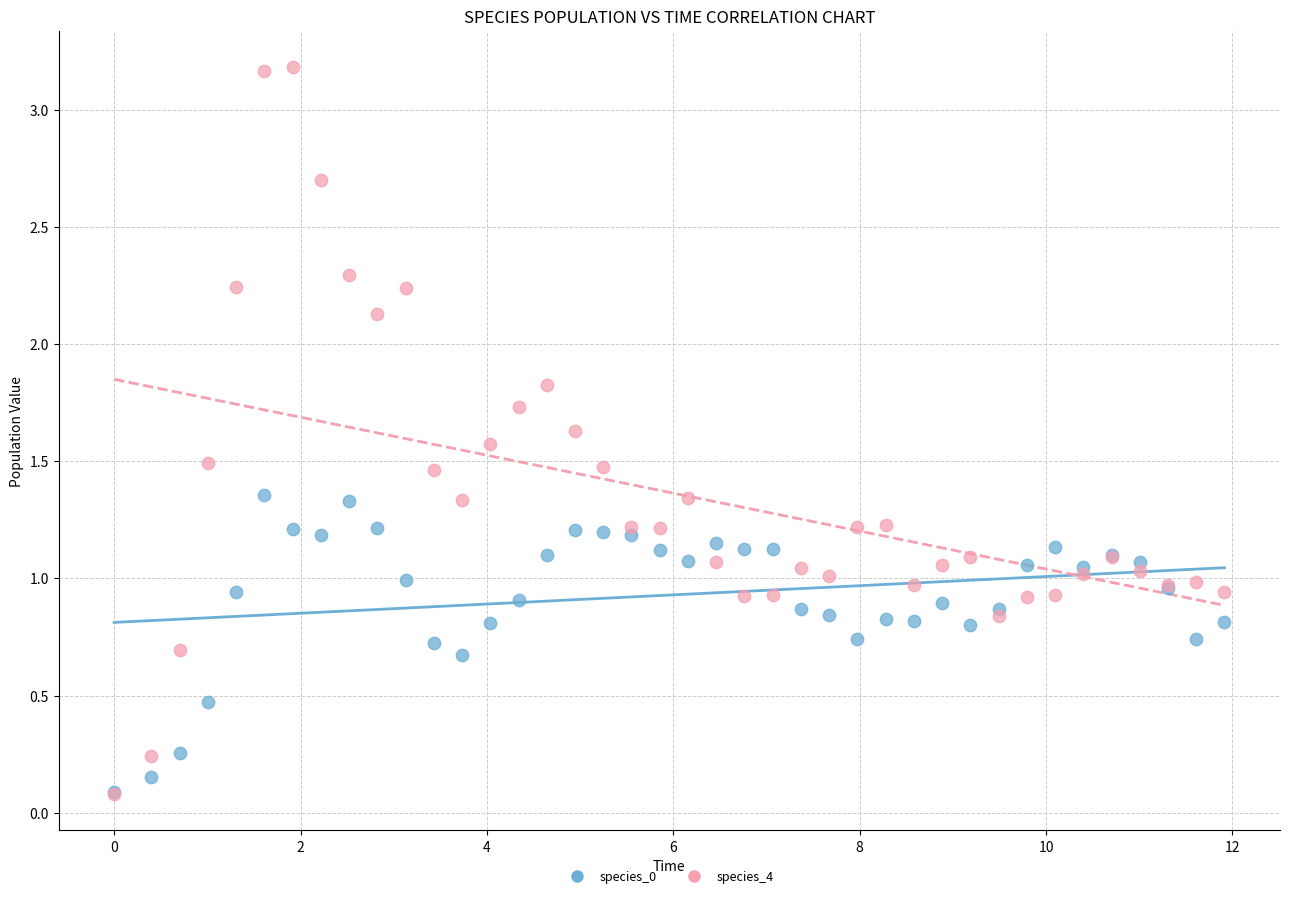

Which series has the largest Y range (max minus min)?

species_4